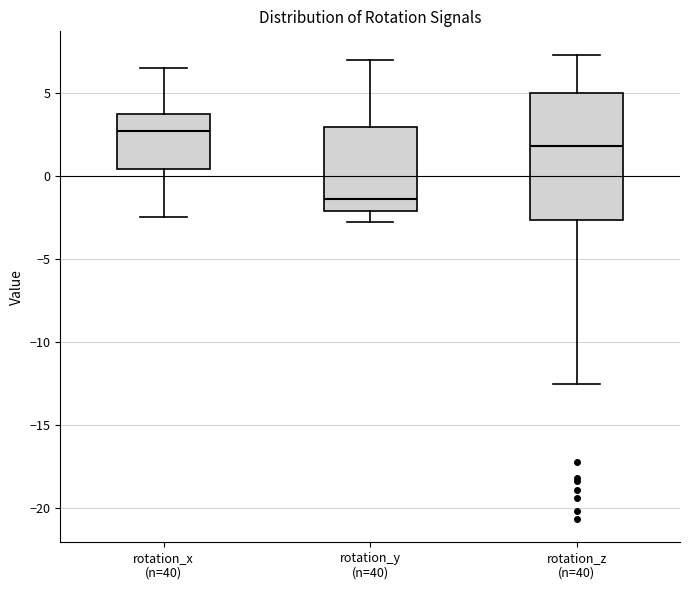

Comparing the boxes themselves (not the whiskers), which one is the tallest?

rotation_z (n=40)